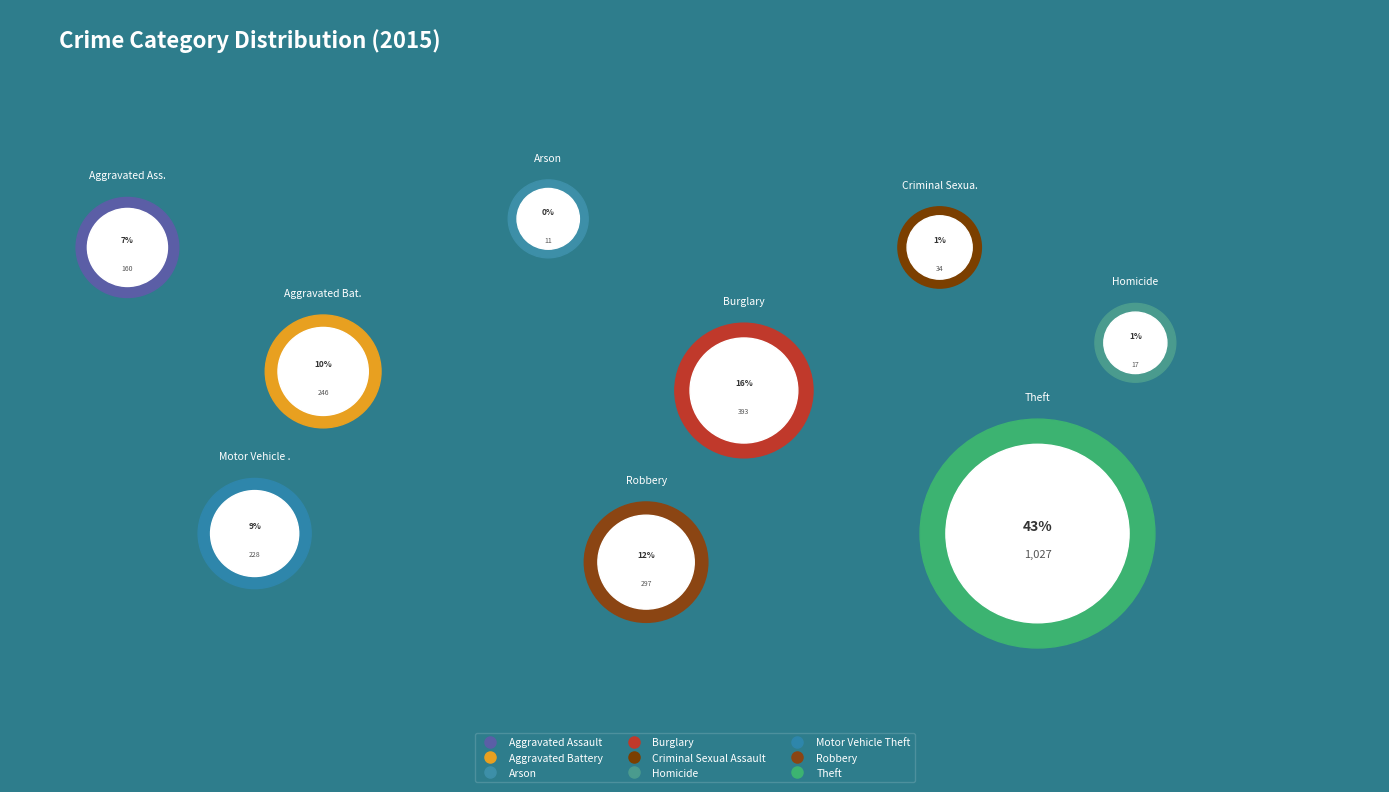

The Aggravated Assault slice represents 7% of the pie. True or false?

True